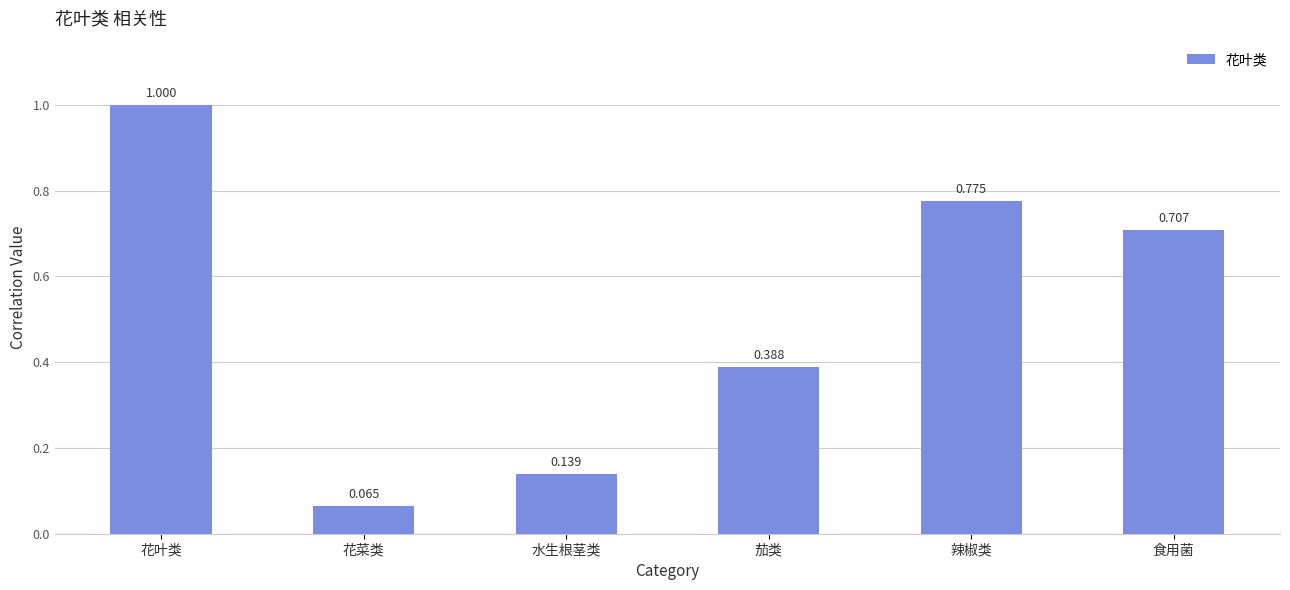

Where is the data nearest to the value 0?

花菜类